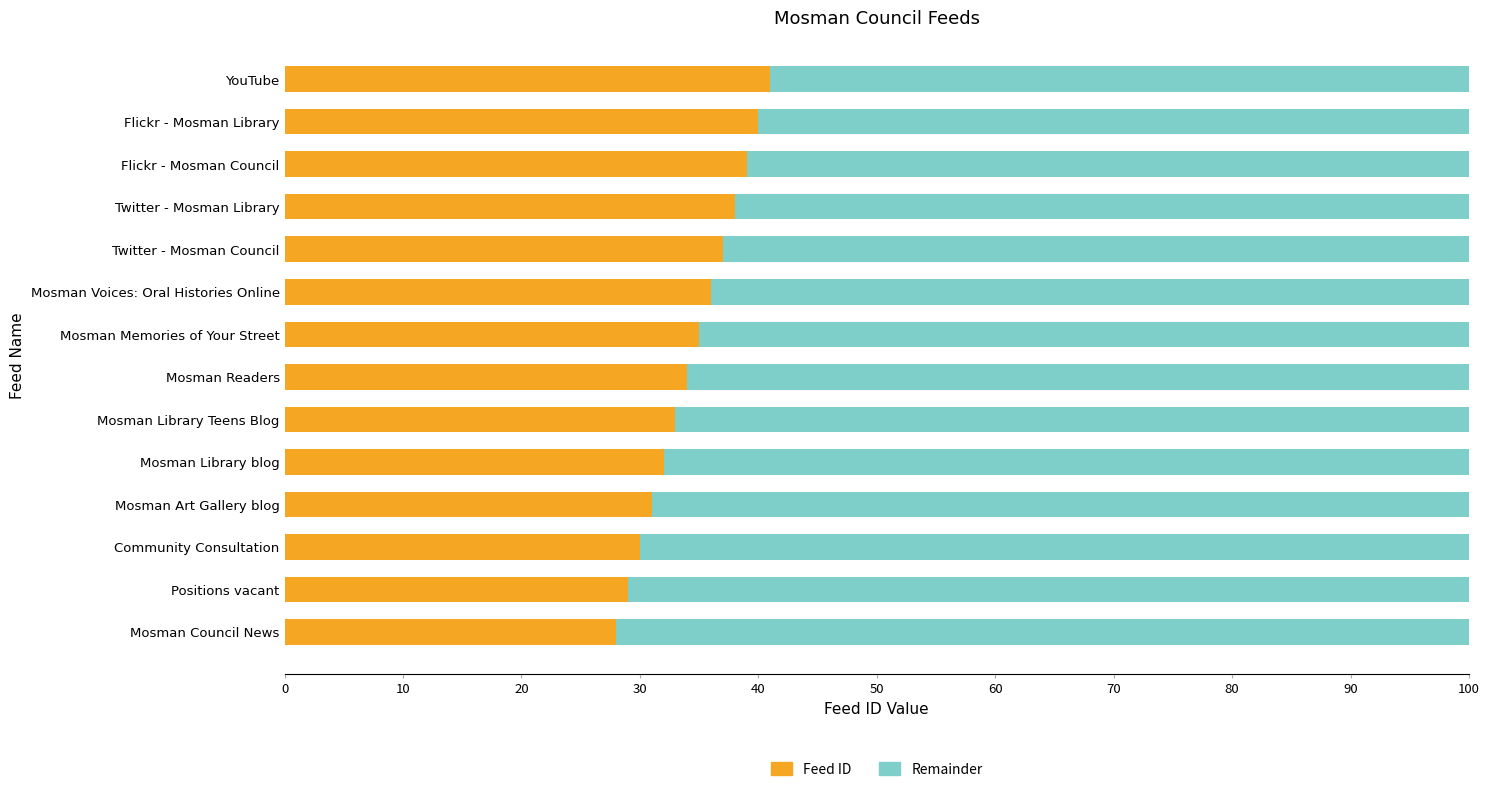

What is the total value across all series at Positions vacant?

100